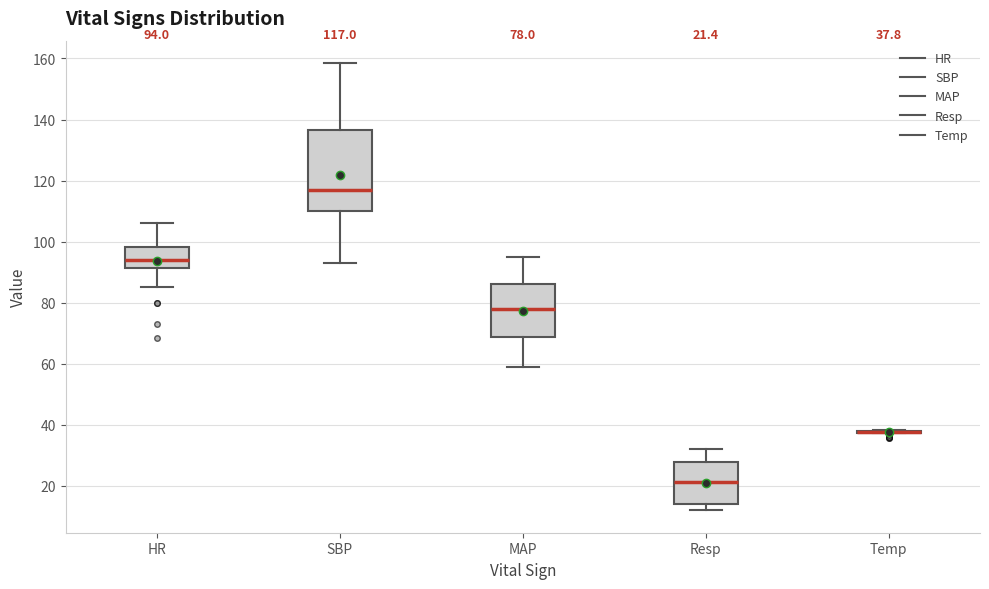

Which box is the tallest, from its lower edge to its upper edge?

SBP